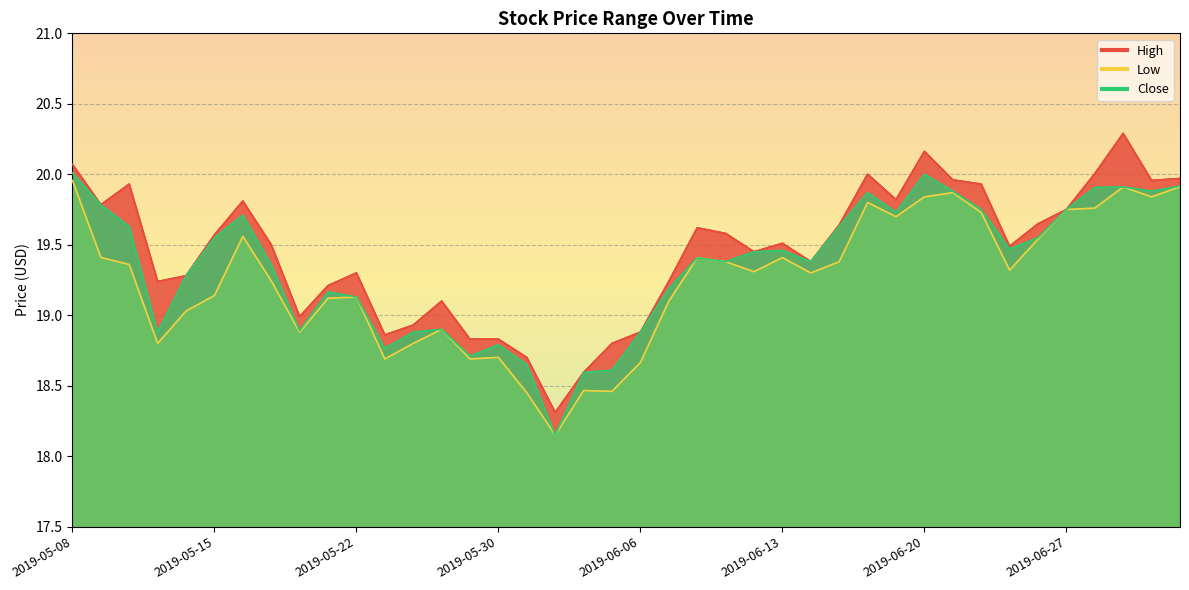

The High series shows 19.5 at 2019-05-17. True or false?

True